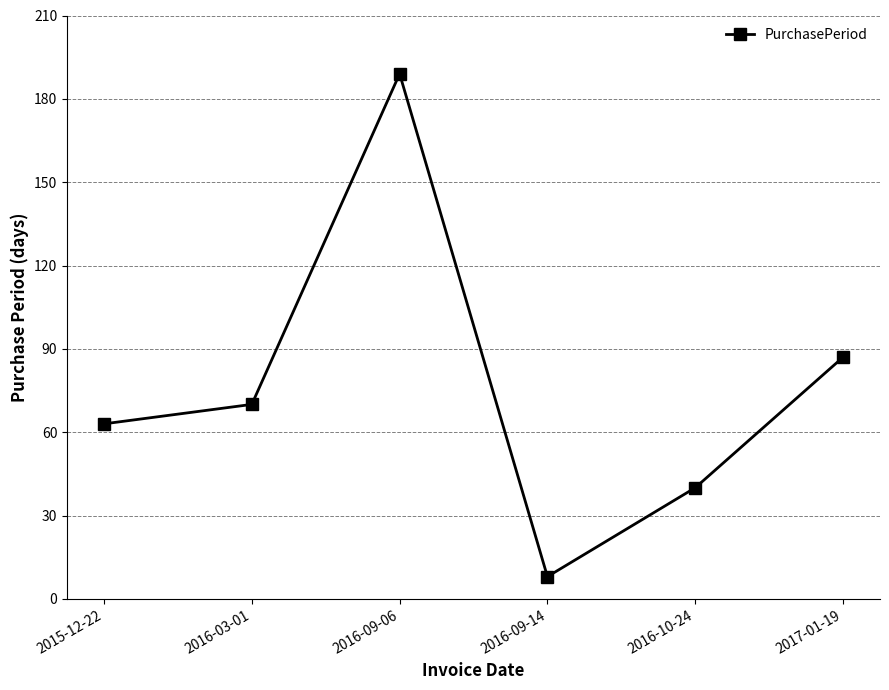

Reading right to left, list all the values displayed in this chart.

87	40	8	189	70	63